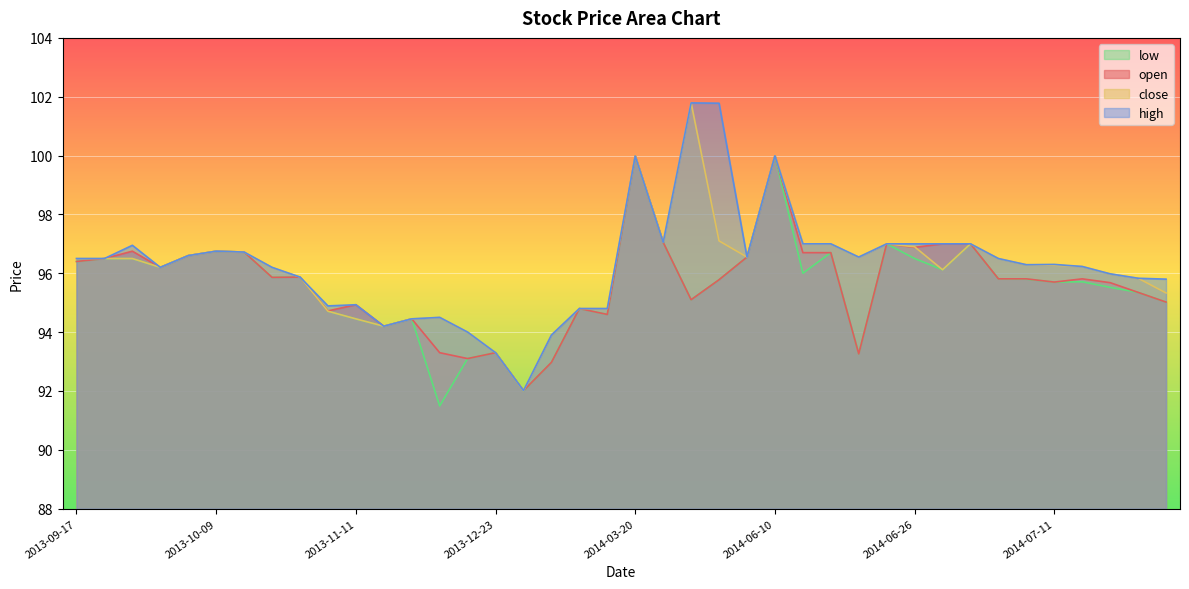

What is the highest value of the close series?

101.8